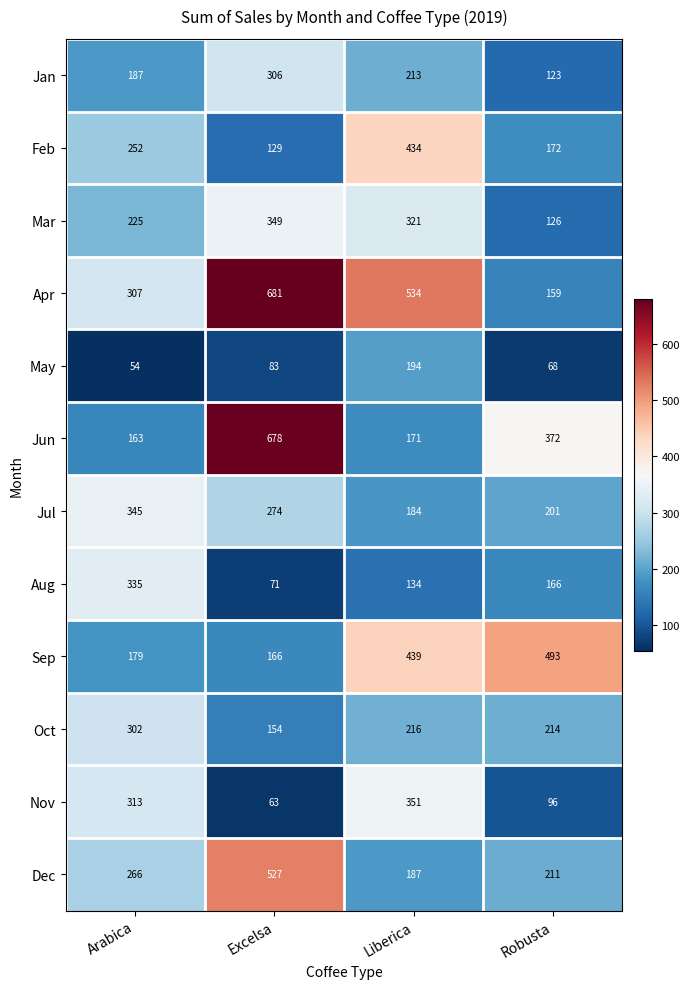

Count the Nov values in the range 96 to 351.

3